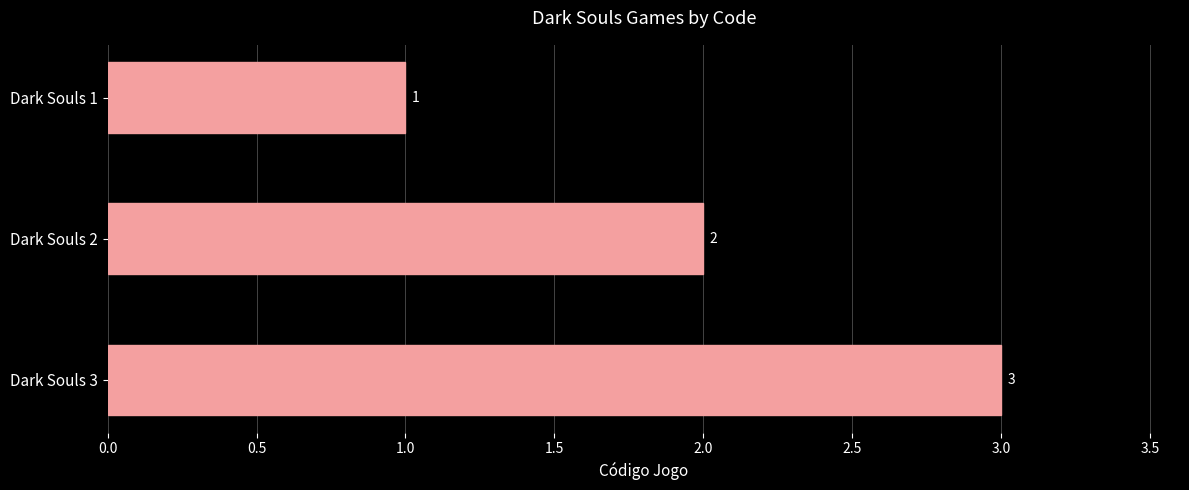

Between Dark Souls 3 and Dark Souls 1, which is larger?

Dark Souls 3